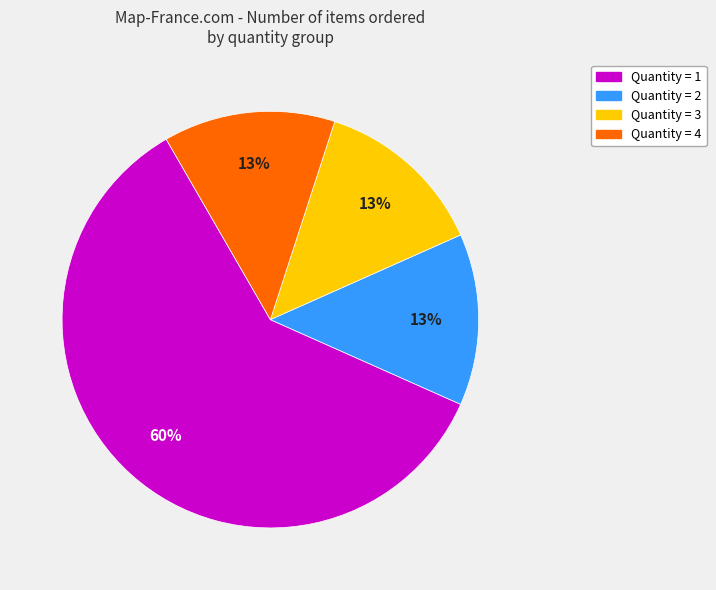

To the nearest percent, what is the average slice percentage?

25%